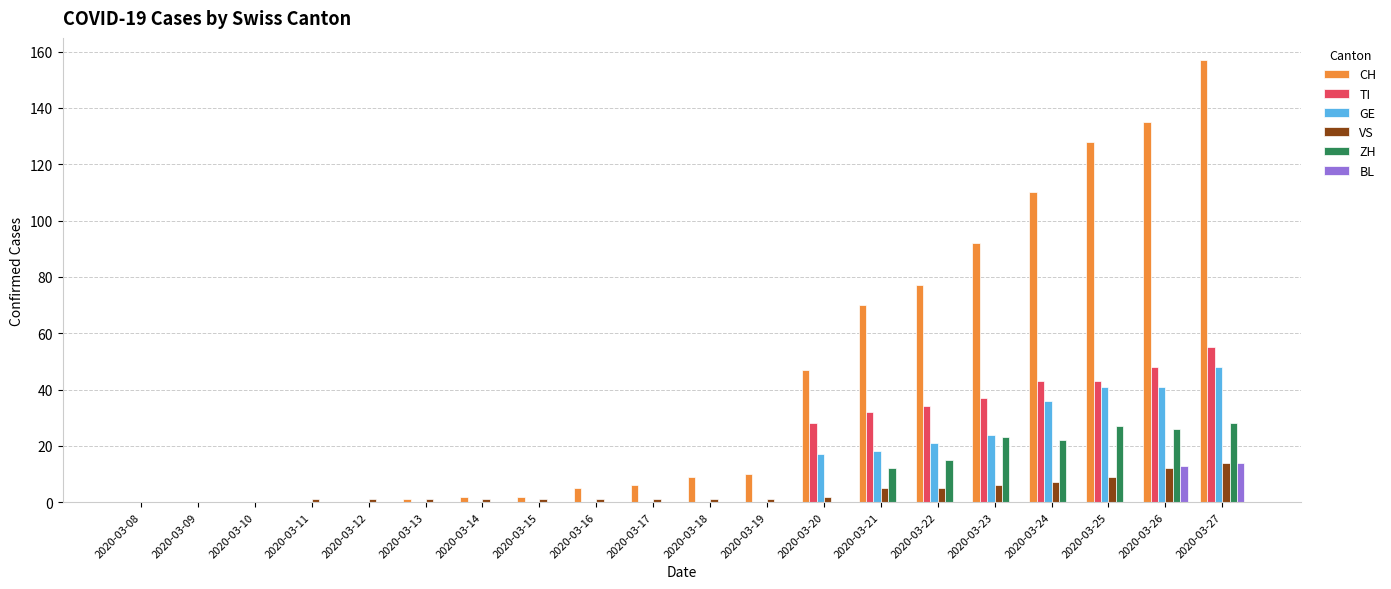

What is the average value of the TI series?

16